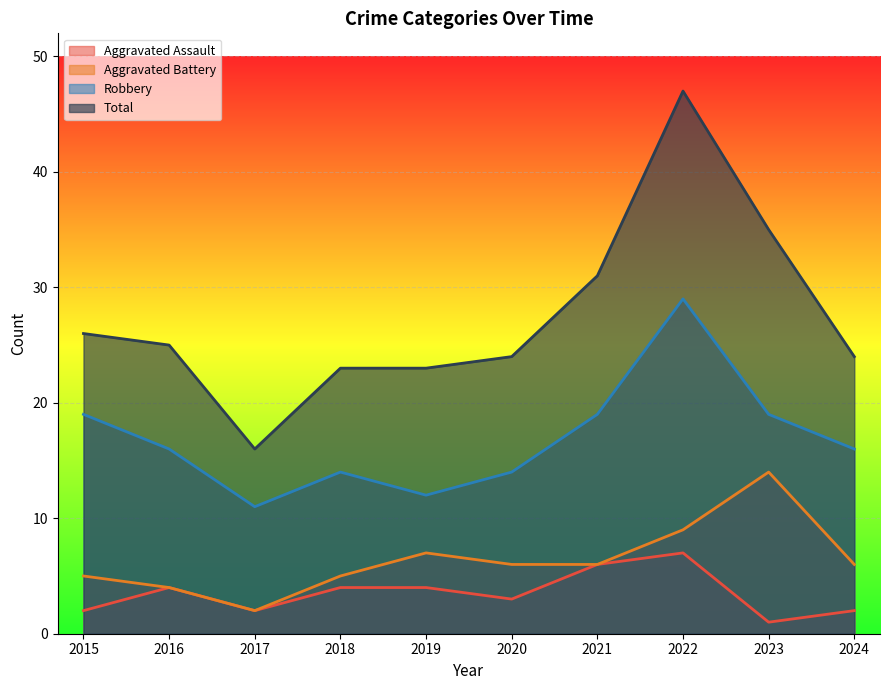

What is the approximate value of Aggravated Battery at 2021, to the nearest 5?

5